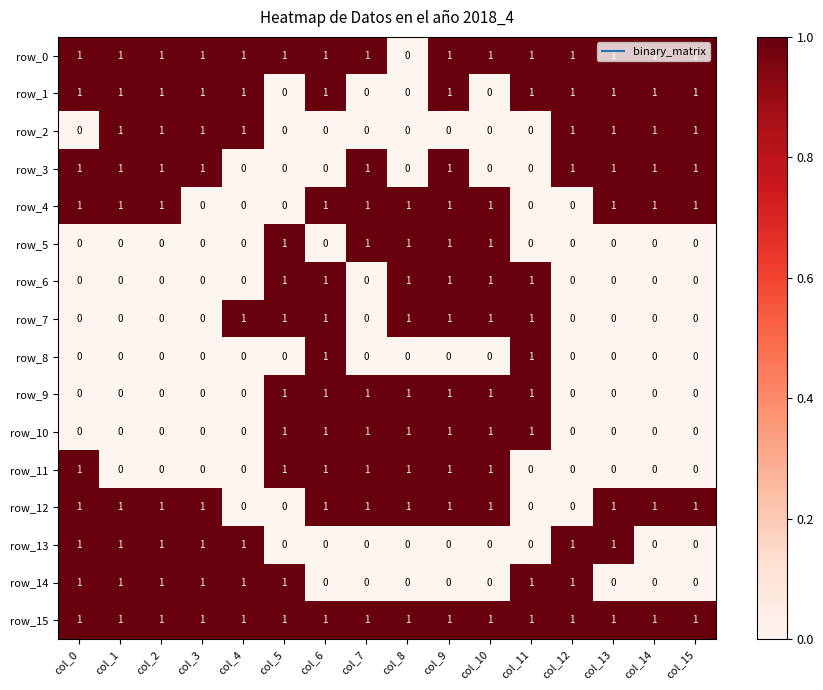

Is the value of row_12 at col_8 greater than the value of row_14 at col_8?

Yes